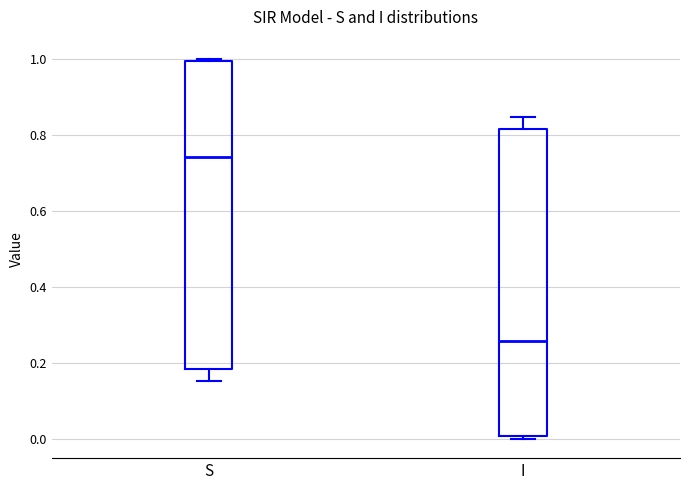

Which box's median line is the highest?

S